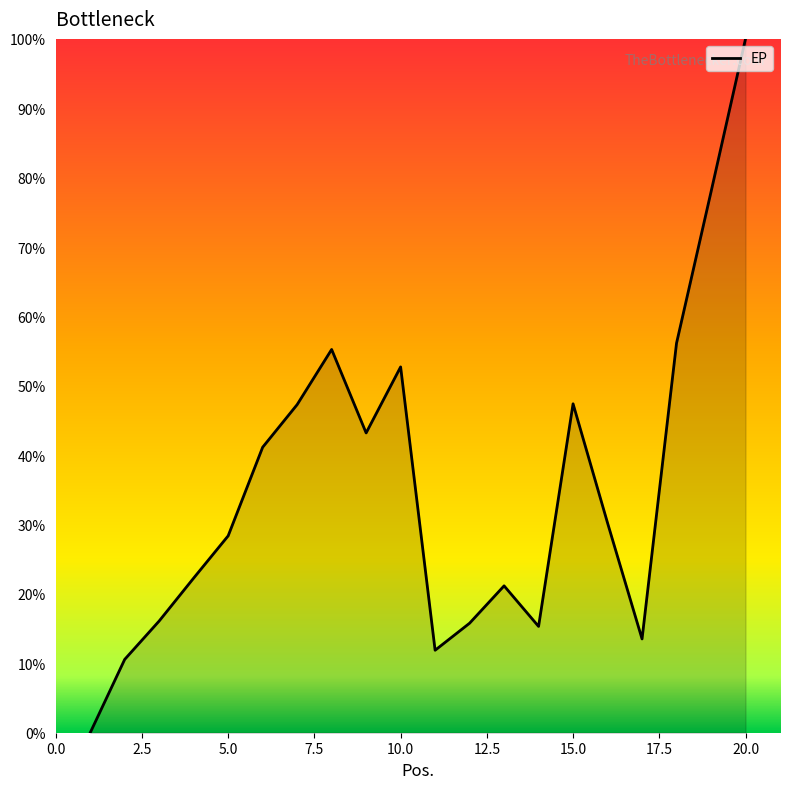

How many interior local peaks (higher than both neighbors) does the data have?

4